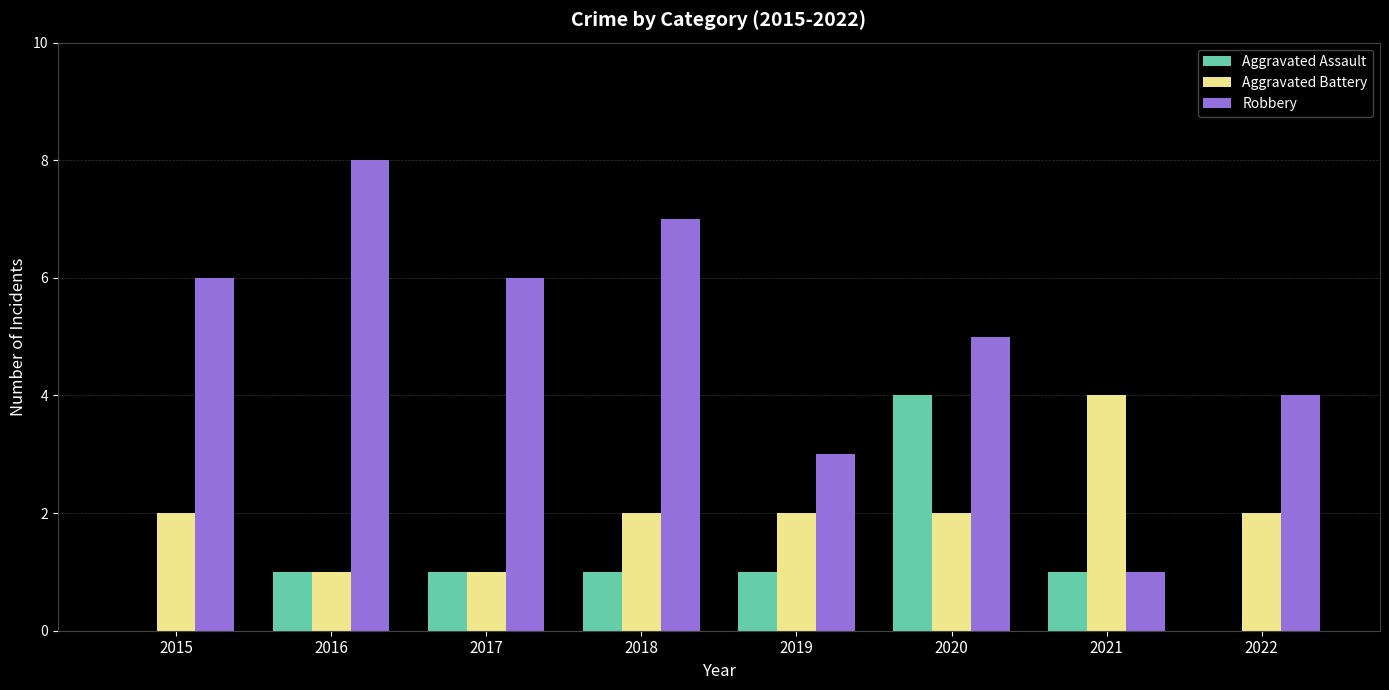

What are all the series names shown in the legend?

Aggravated Assault, Aggravated Battery, Robbery